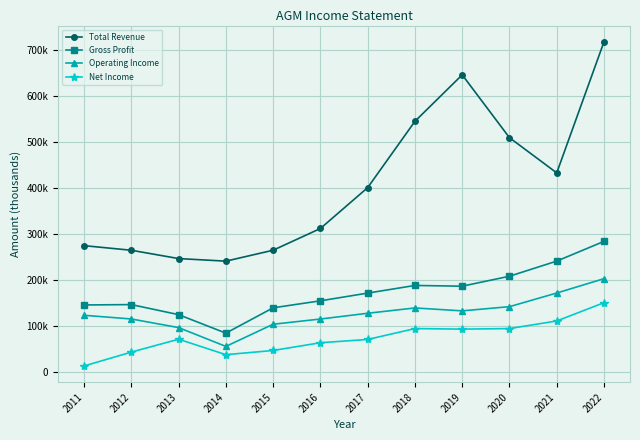

Reading left to right, what are all the values shown in this chart?

Total Revenue: 2011=274700	2012=264700	2013=246700	2014=241100	2015=264800	2016=311900	2017=400500	2018=544300	2019=645100	2020=508800	2021=432500	2022=716800
Gross Profit: 2011=146100	2012=146900	2013=125100	2014=85000	2015=139900	2016=155100	2017=171800	2018=188400	2019=186800	2020=208400	2021=241200	2022=284000
Operating Income: 2011=123700	2012=115700	2013=97000	2014=56200	2015=104300	2016=115600	2017=128100	2018=139600	2019=133300	2020=142400	2021=172000	2022=203100
Net Income: 2011=13800	2012=43900	2013=71800	2014=38300	2015=47400	2016=64200	2017=71300	2018=94900	2019=93700	2020=94900	2021=111400	2022=151000